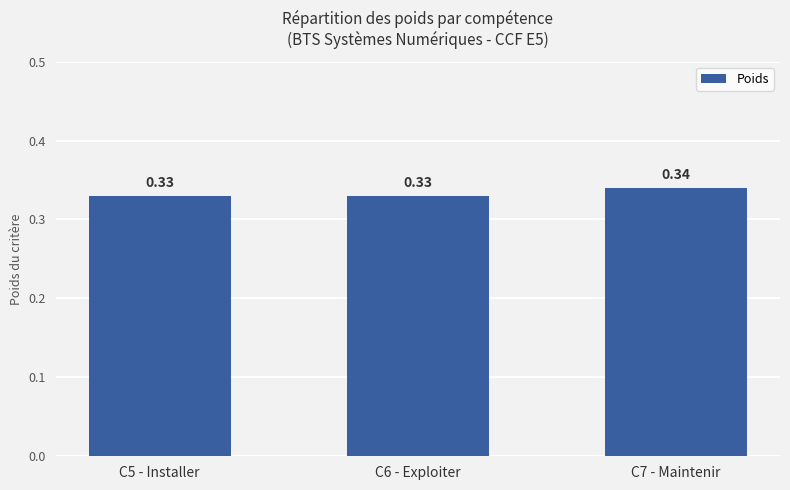

Which has a higher value, C7 - Maintenir or C5 - Installer?

C7 - Maintenir